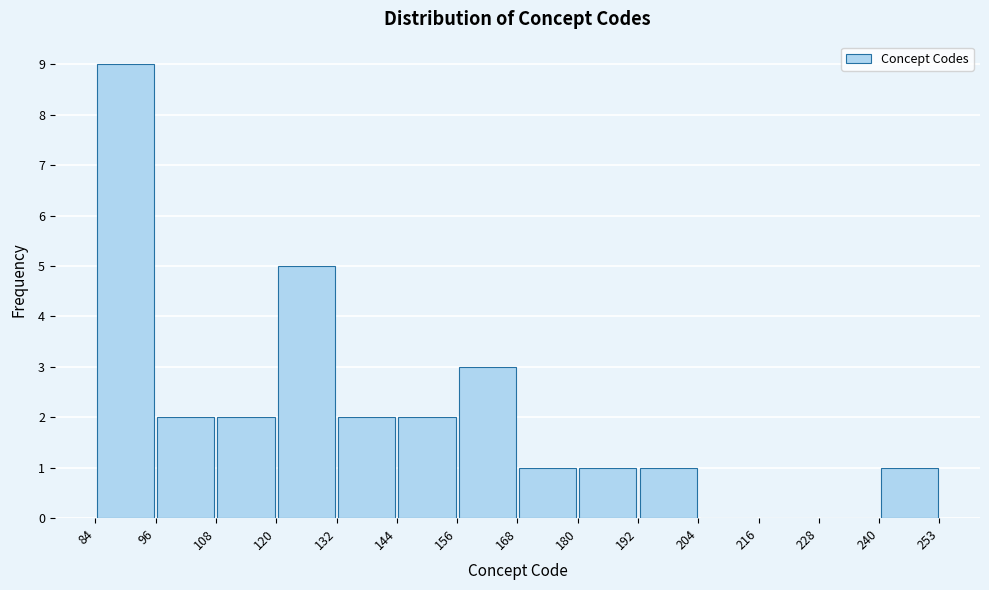

Reading left to right, transcribe this chart: for each bar, give the range it covers on the x-axis and its height. The values are not printed on the chart, so give them approximately, as read against the axis.

84 to 96: 9
96 to 108: 2
108 to 120: 2
120 to 132: 5
132 to 144: 2
144 to 156: 2
156 to 168: 3
168 to 180: 1
180 to 192: 1
192 to 204: 1
204 to 216: 0
216 to 228: 0
228 to 240: 0
240 to 253: 1